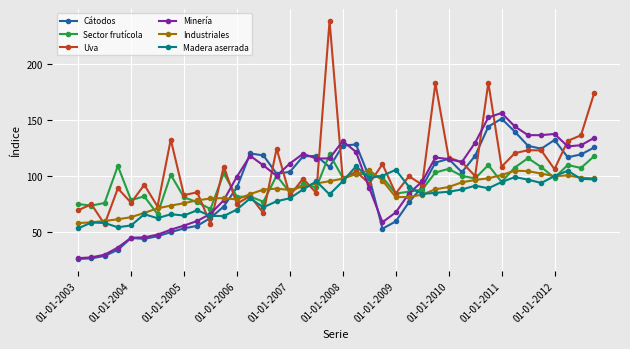

What is the value of the Cátodos point at the 1st from the left?

25.7